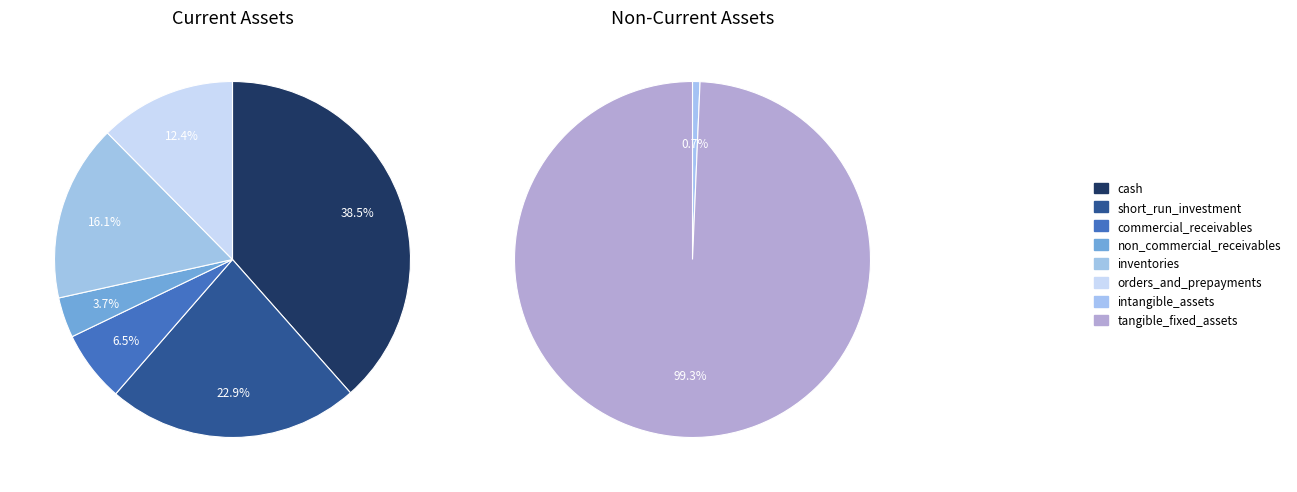

Which category has the smallest portion of the pie?

intangible_assets